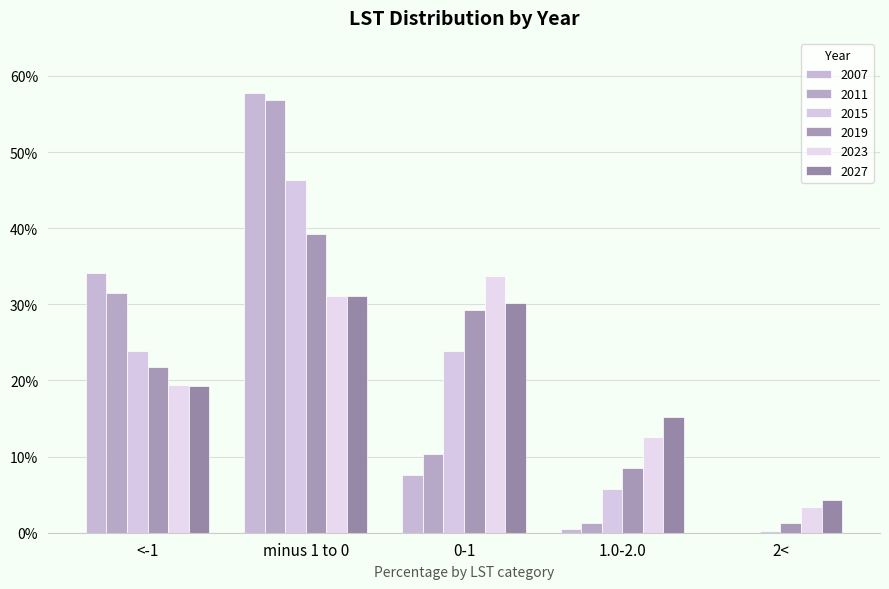

What is the label of the 1st bar from the left?

<-1